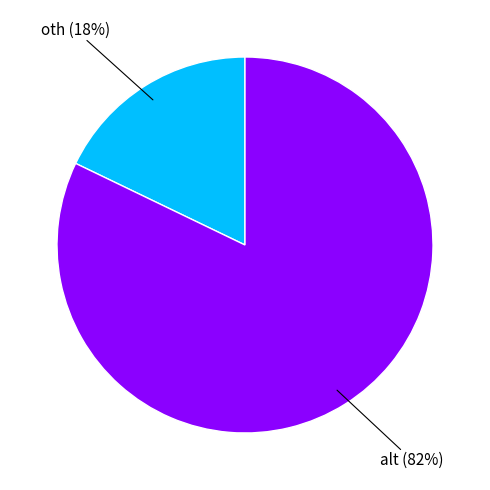

Does any single category account for the majority?

Yes